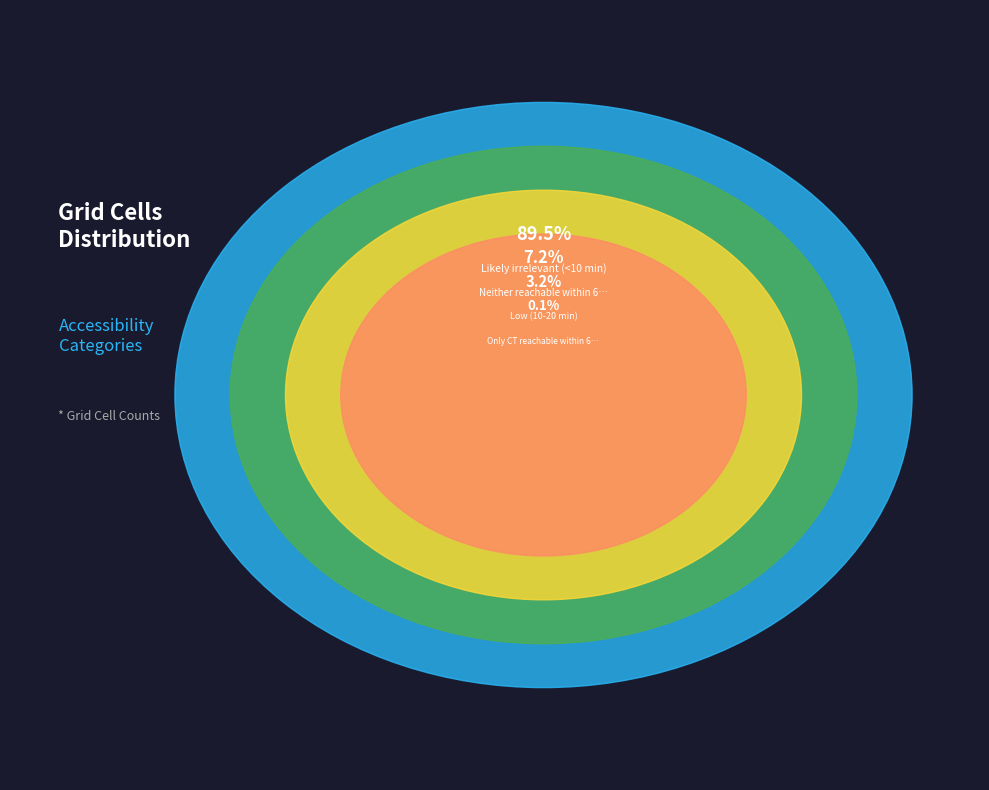

Rank the categories by value from lowest to highest.

Only CT reachable within 60 min, Low (10-20 min), Neither reachable within 60 min, Likely irrelevant (<10 min)